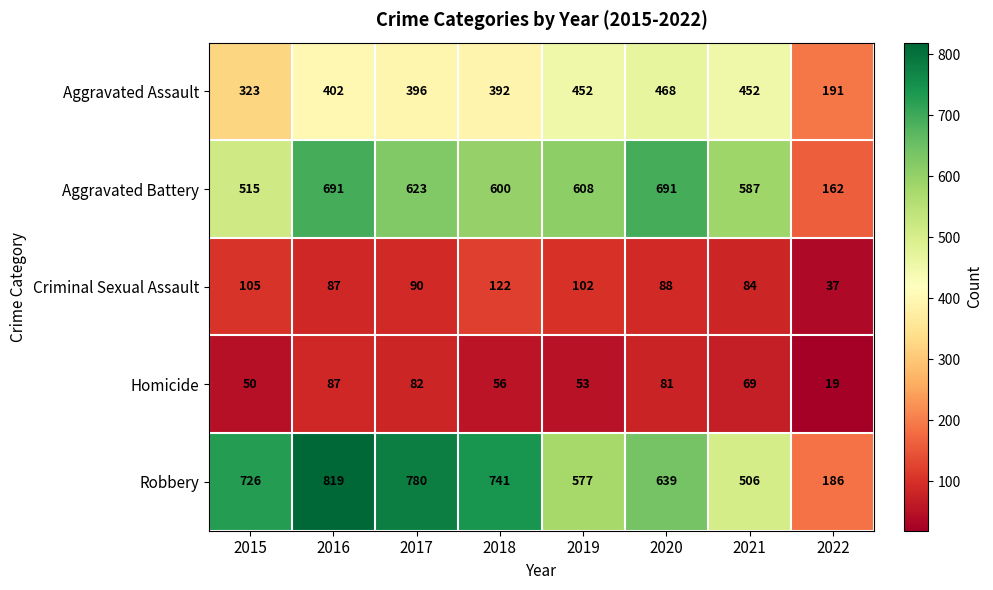

How many values in the Homicide series are below 69?

4